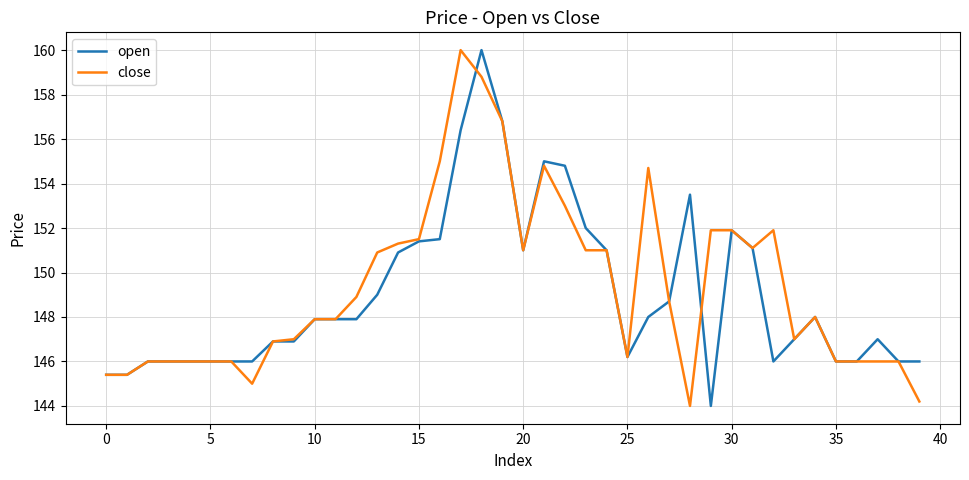

True or false: open and close intersect in this chart.

True